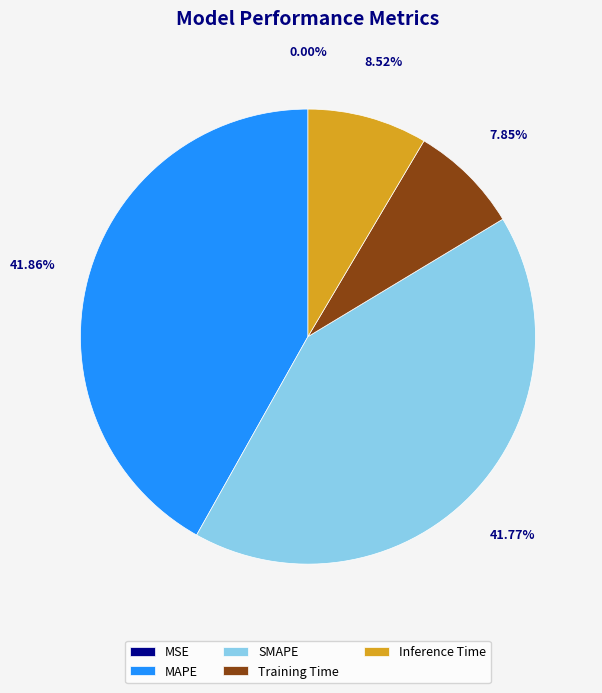

To the nearest percent, what is the average slice percentage?

20%